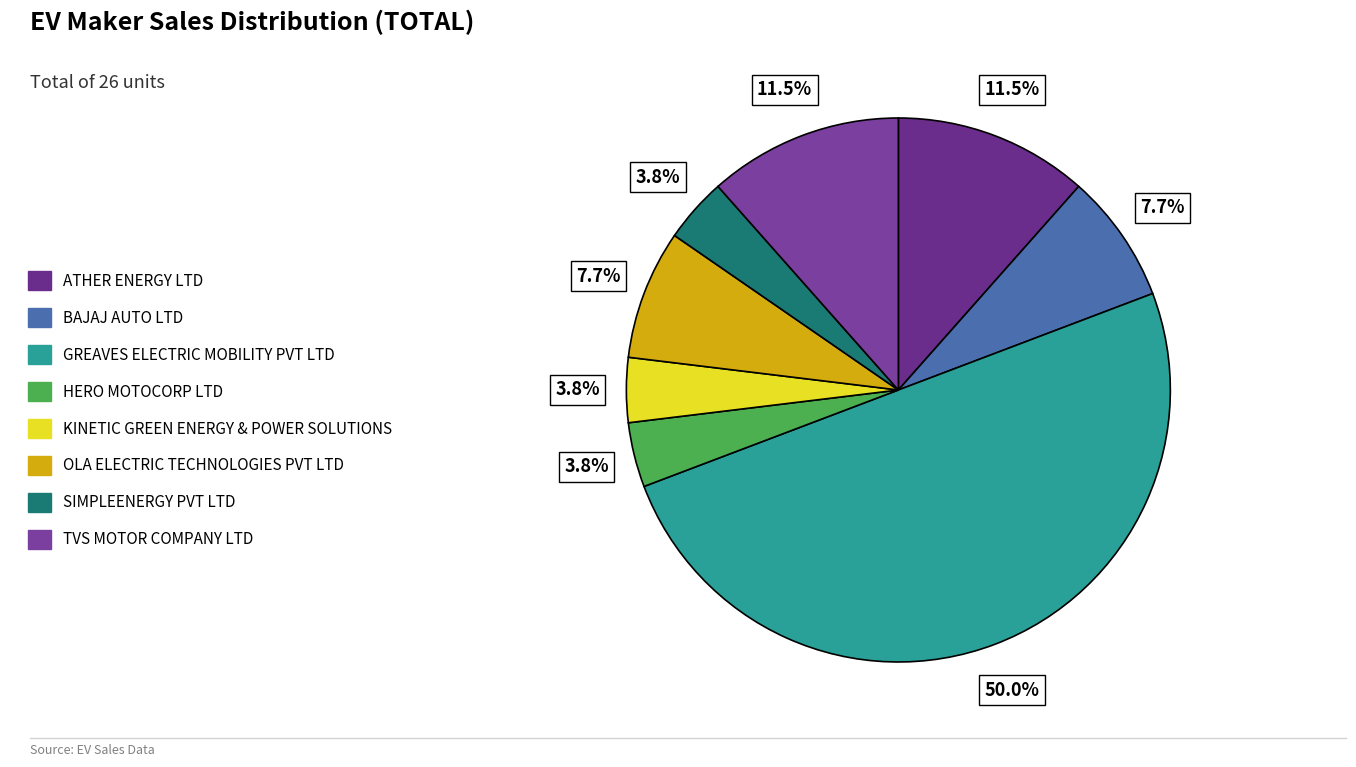

To the nearest percent, what percentage of the pie is SIMPLEENERGY PVT LTD?

4%